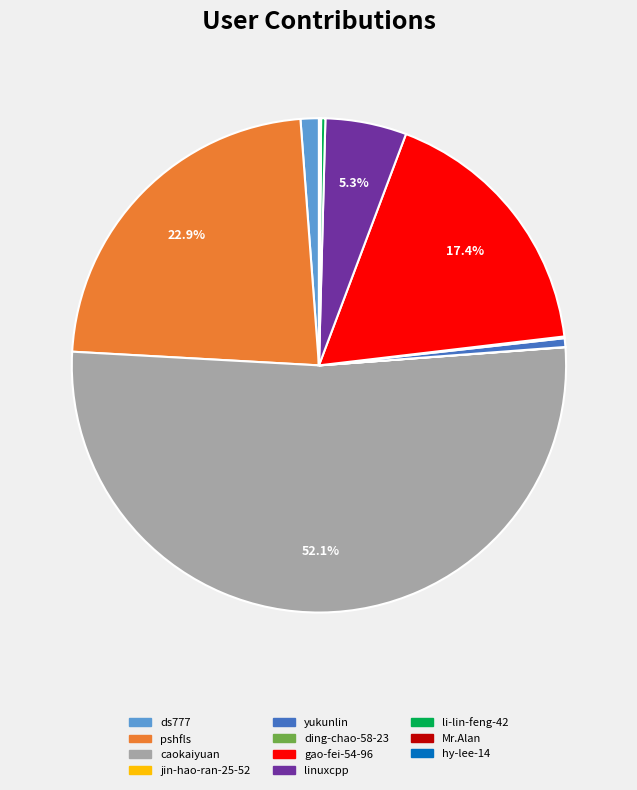

What portion of the pie excludes gao-fei-54-96?

82.6%